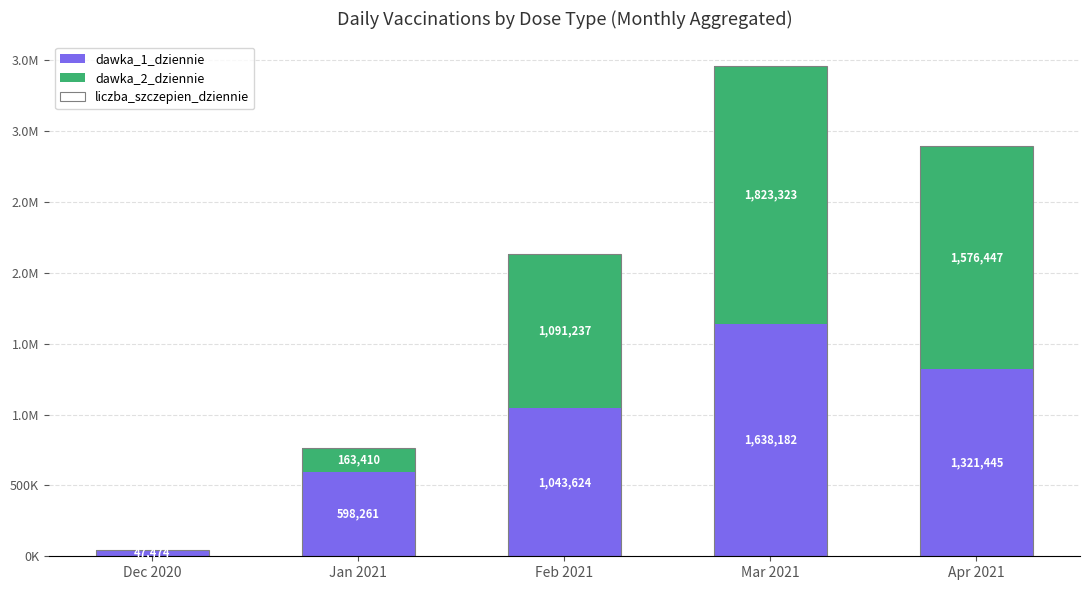

The value of dawka_2_dziennie at Dec 2020 is 0. True or false?

False